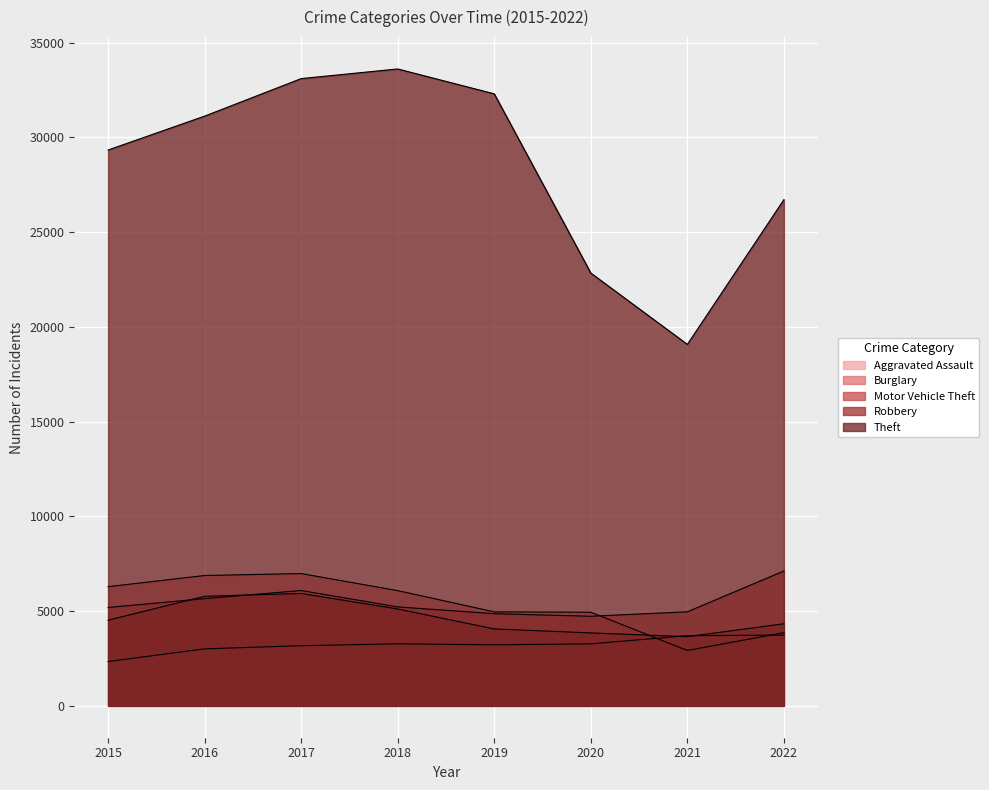

What is the total value across all series at 2022?

45762